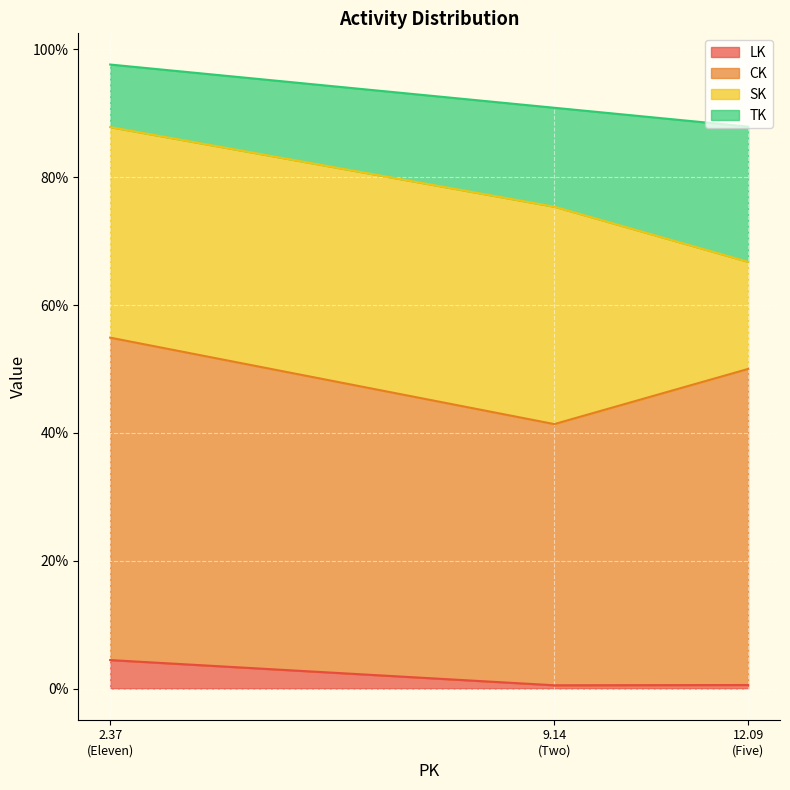

What is the maximum value for LK?

4.5